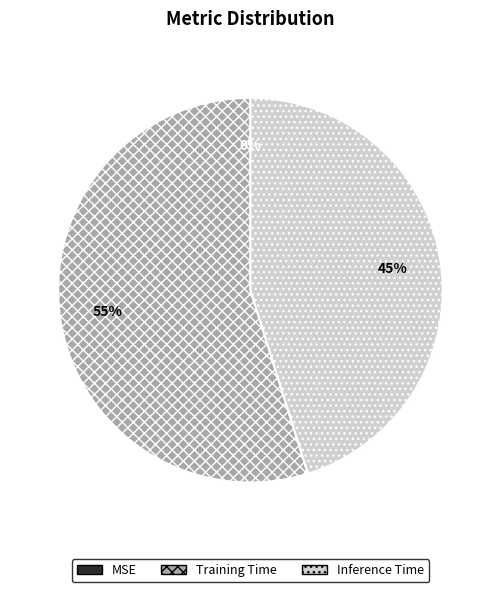

Which category has the biggest portion of the pie?

Training Time